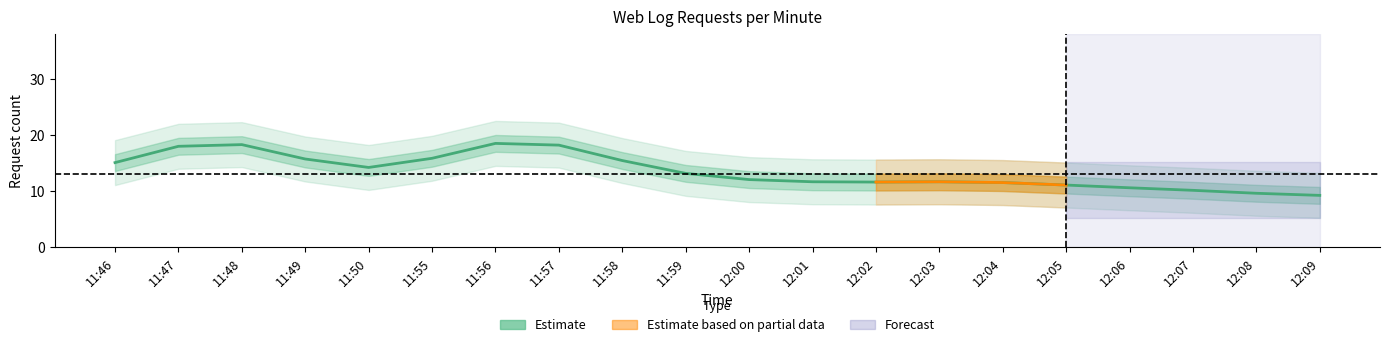

The chart shows a value of 19 at 11:58. True or false?

False